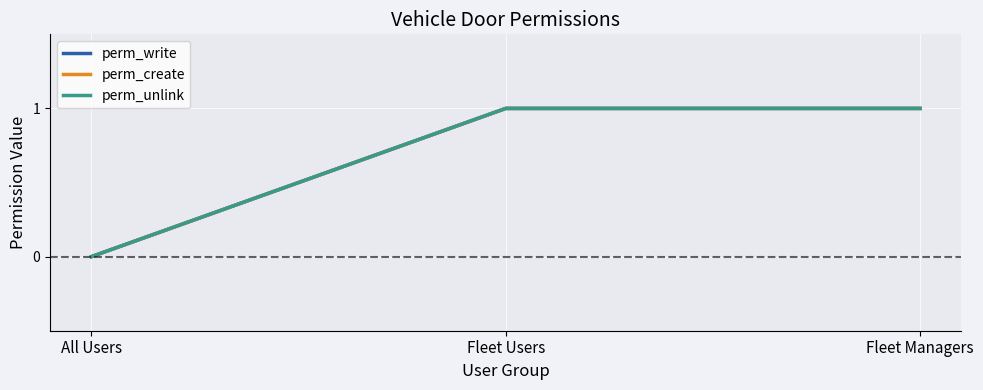

What is the label of the 2nd point from the right?

Fleet Users